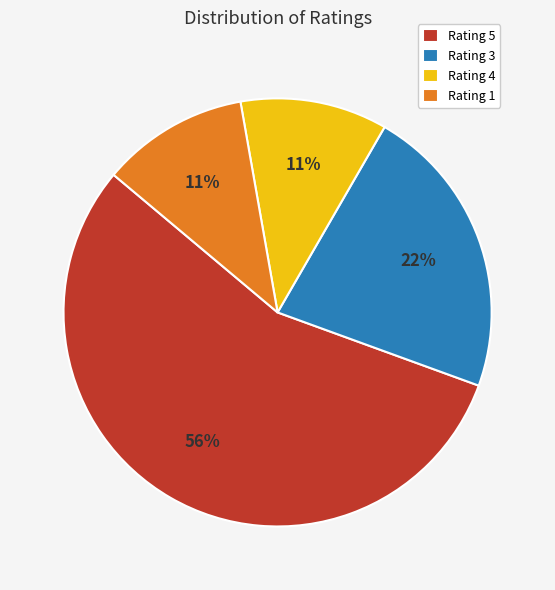

To the nearest percent, what is the difference between the Rating 3 and Rating 1 slice percentages?

11%